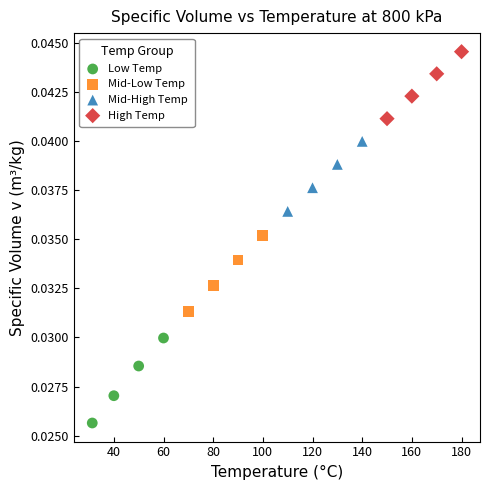

Which series contains the highest Y value?

High Temp